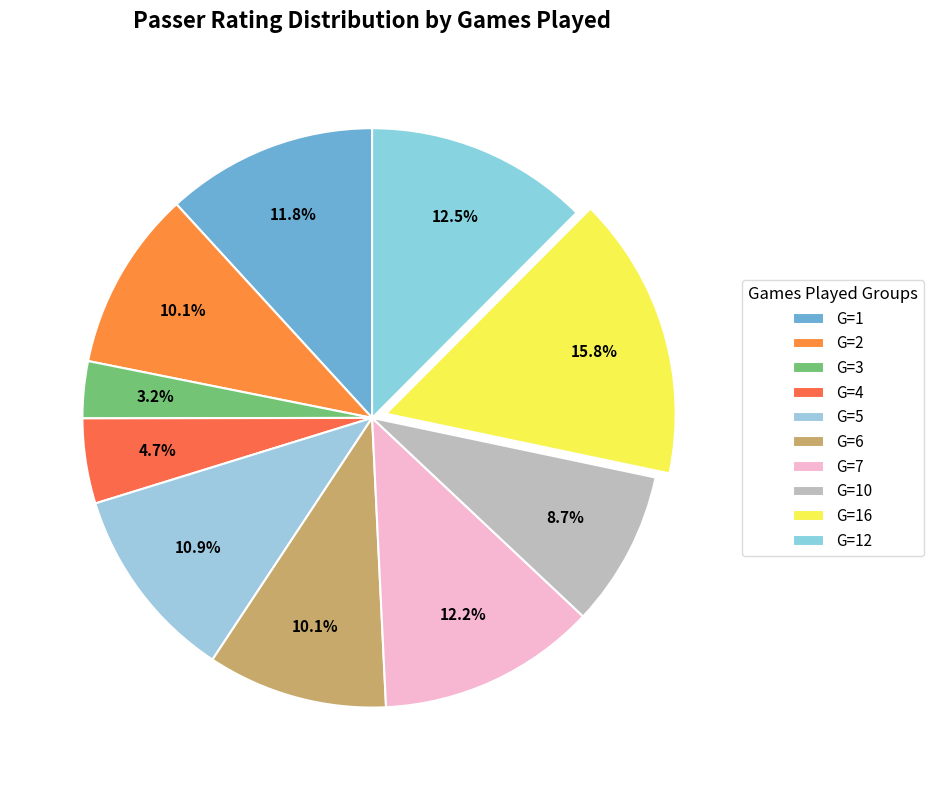

How many segments does this pie chart have?

10